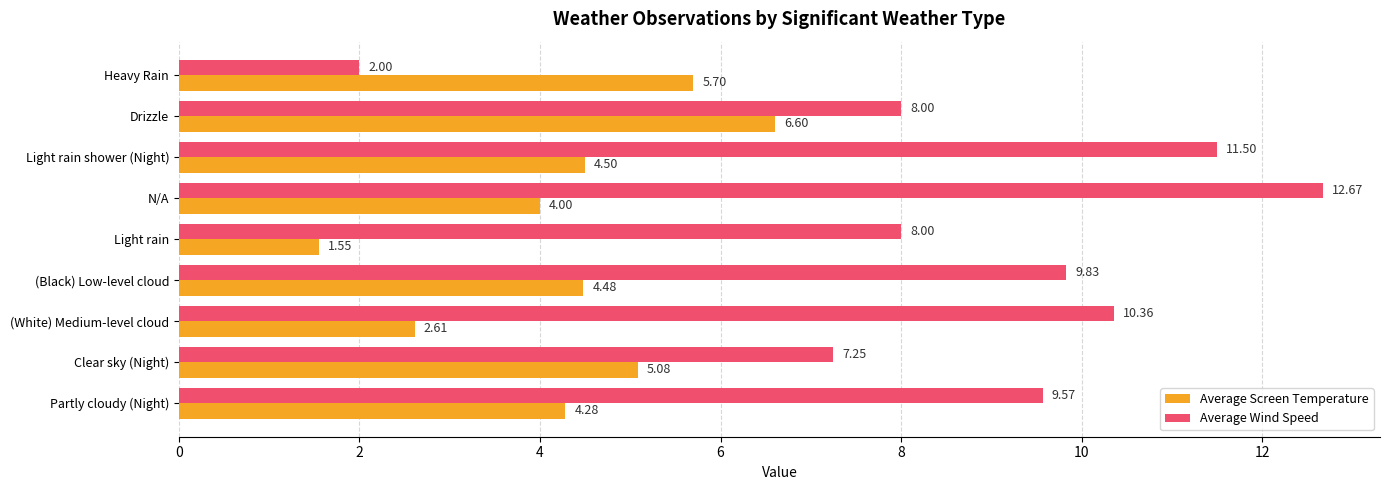

What is the average value of the Average Wind Speed series?

8.8